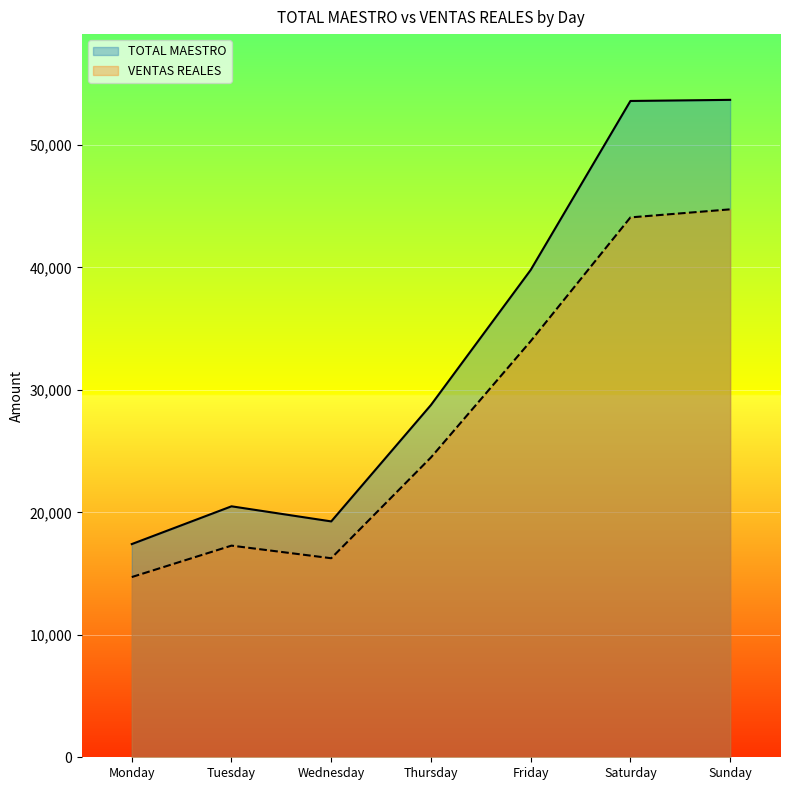

What is the difference between the highest and lowest values at Thursday?

4283.3